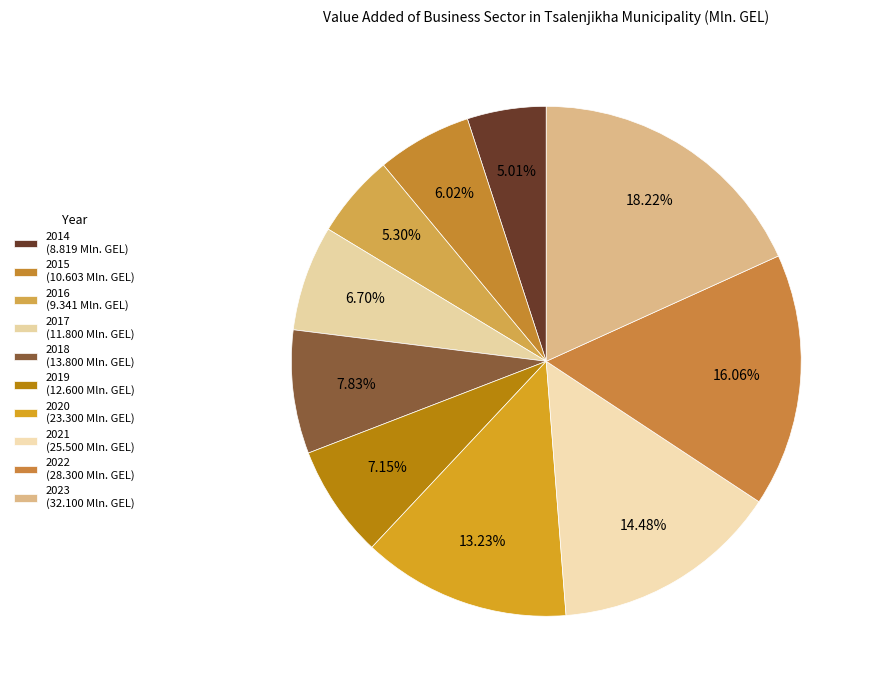

What is the change in value from 2016 to 2018?

+4.5